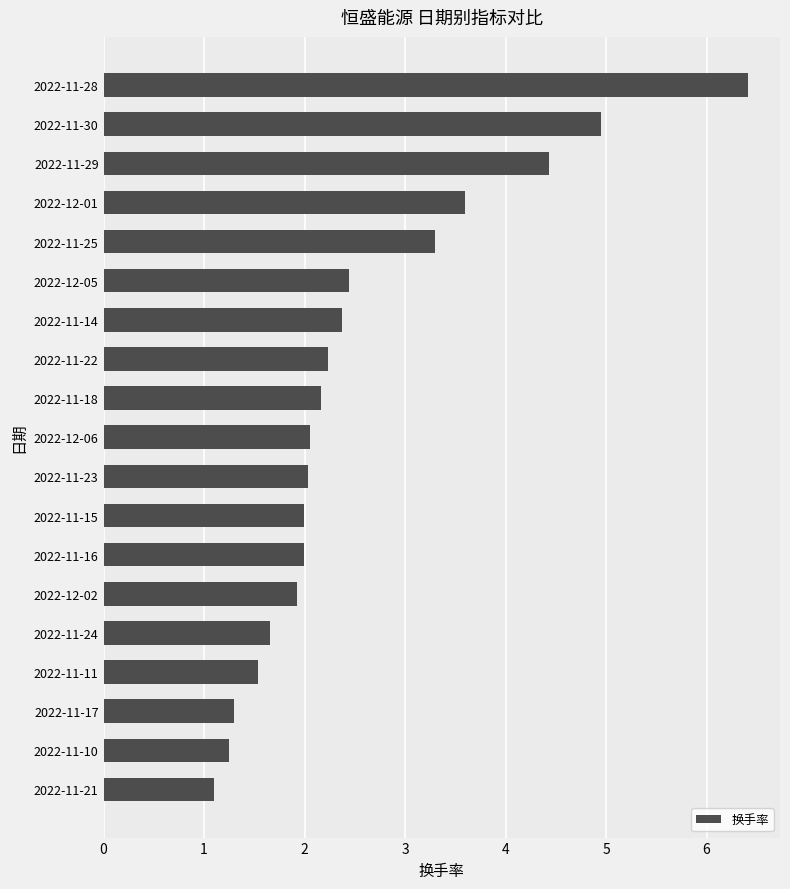

What is the ratio of the value at 2022-11-15 to the value at 2022-11-30?

0.4